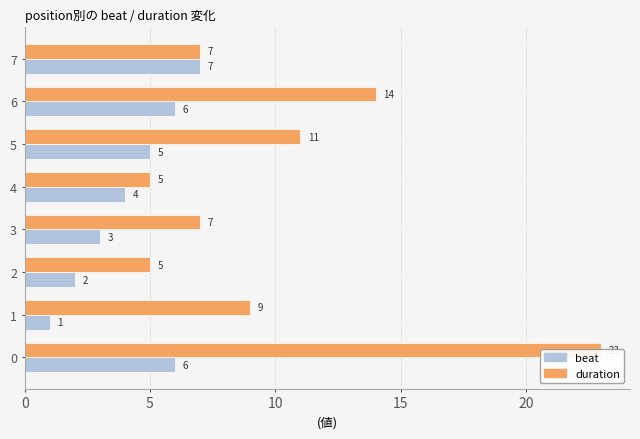

What are all the series names shown in the legend?

beat, duration